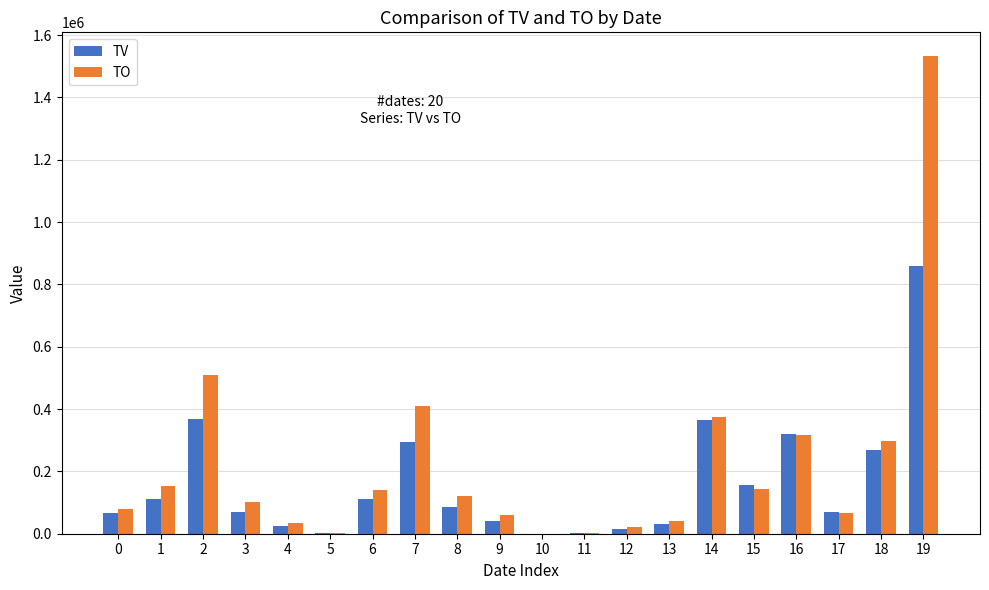

At which category is the sum across all series the highest?

19